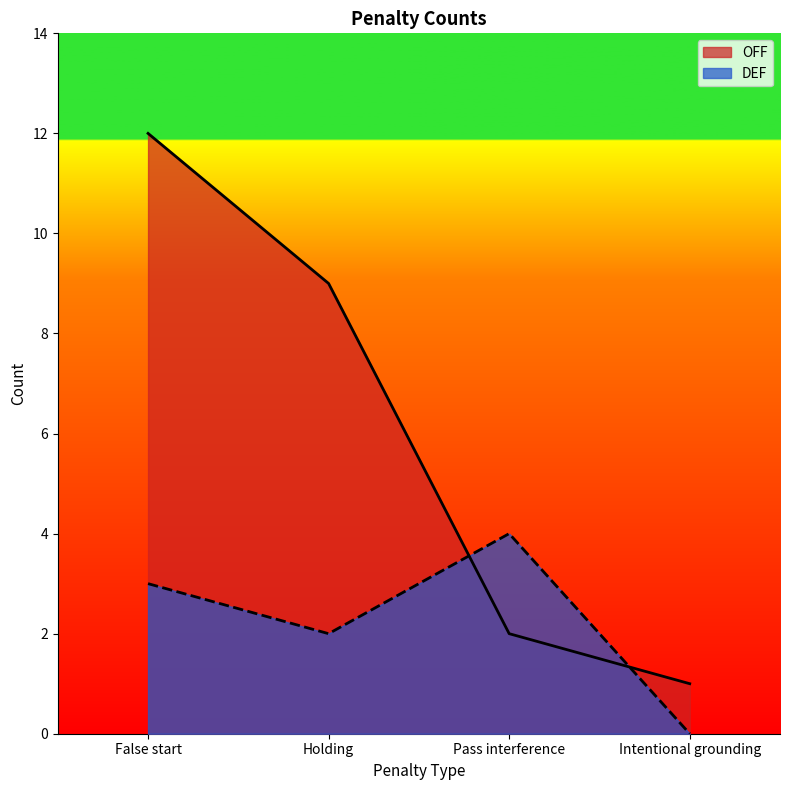

Reading left to right, extract all data points from this chart.

OFF: False start=12	Holding=9	Pass interference=2	Intentional grounding=1
DEF: False start=3	Holding=2	Pass interference=4	Intentional grounding=0